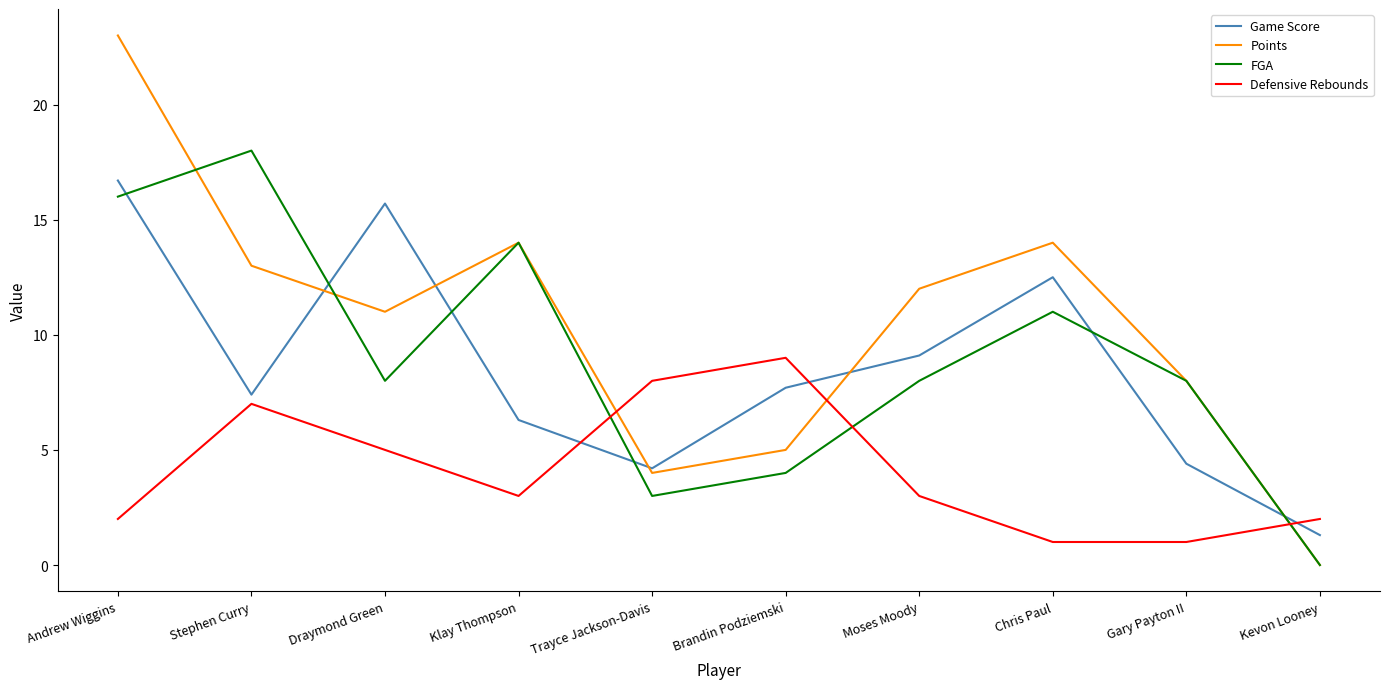

How many lines are shown in the chart?

4